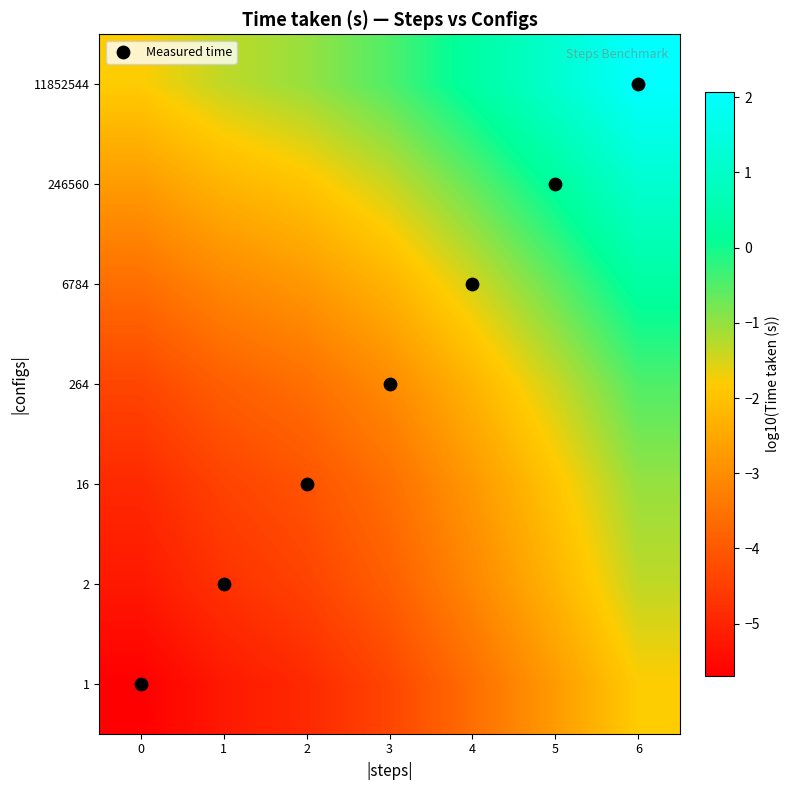

Which category has the highest value across all series?

6